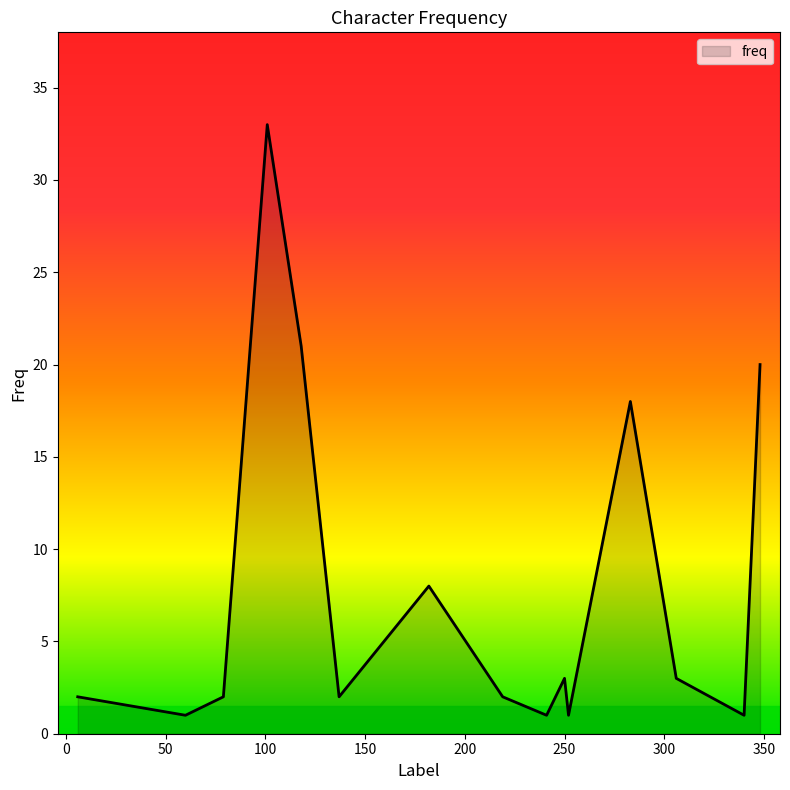

What is the greatest value displayed?

33